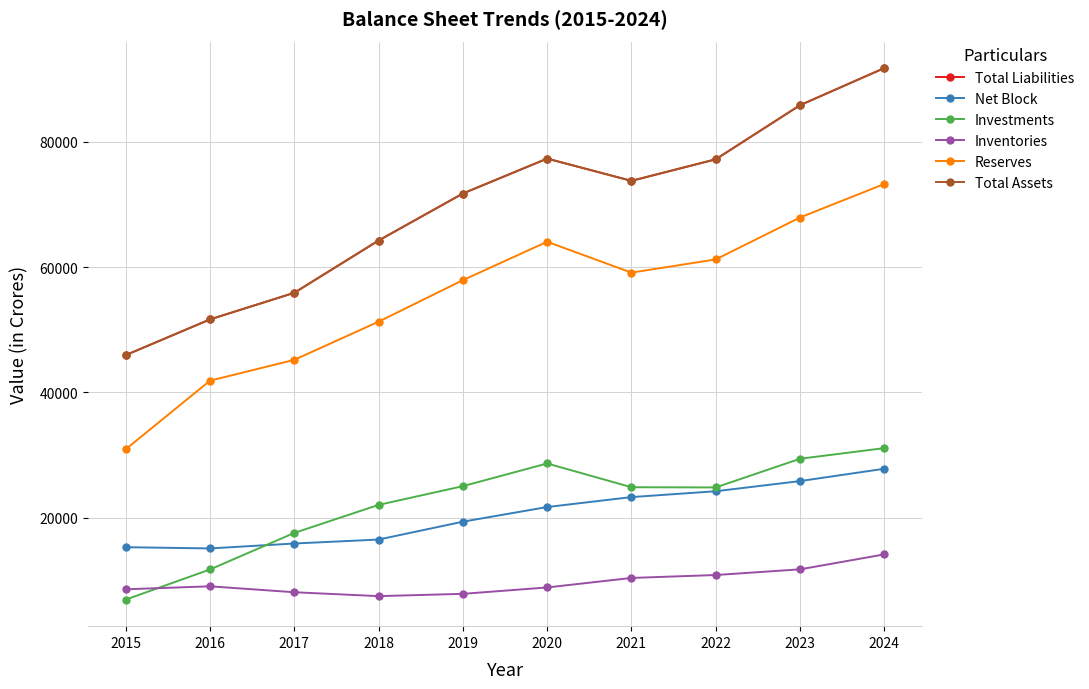

True or false: Total Liabilities and Net Block intersect in this chart.

False